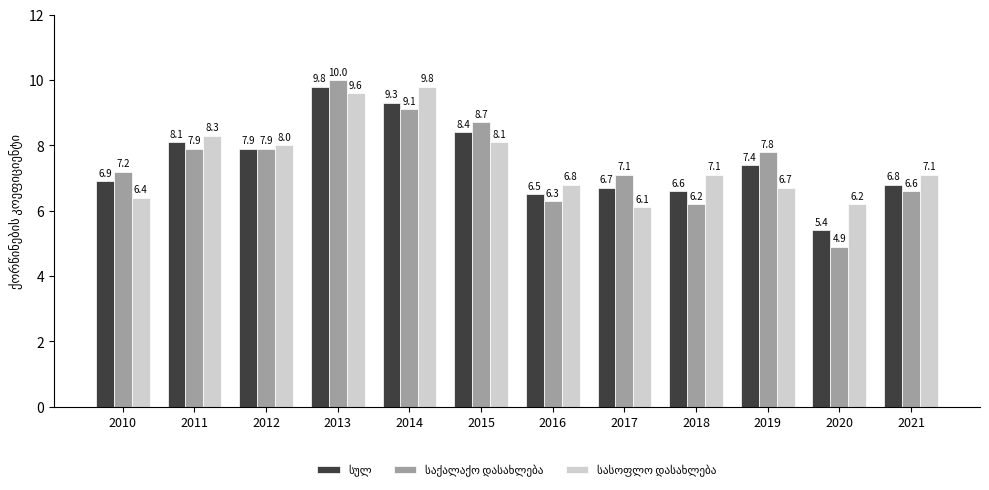

Which category has the highest value across all series?

2013